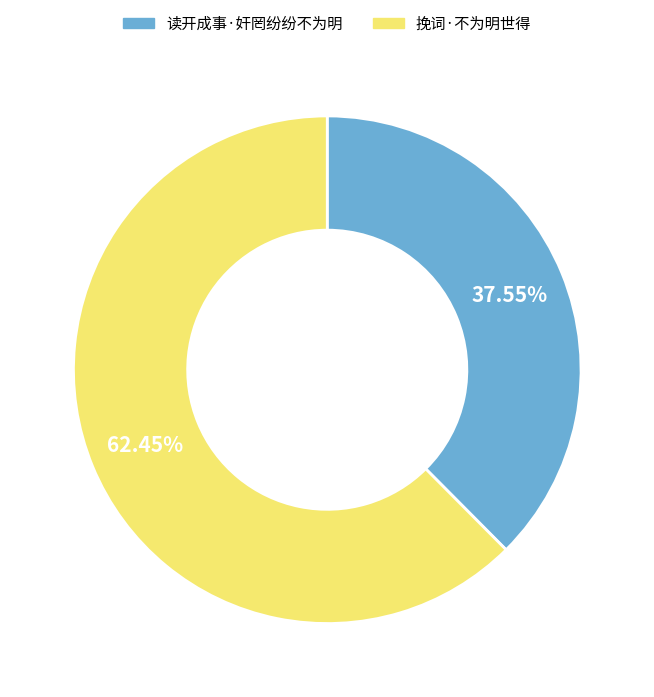

To the nearest percent, what is the difference between the largest and smallest slice percentages?

25%